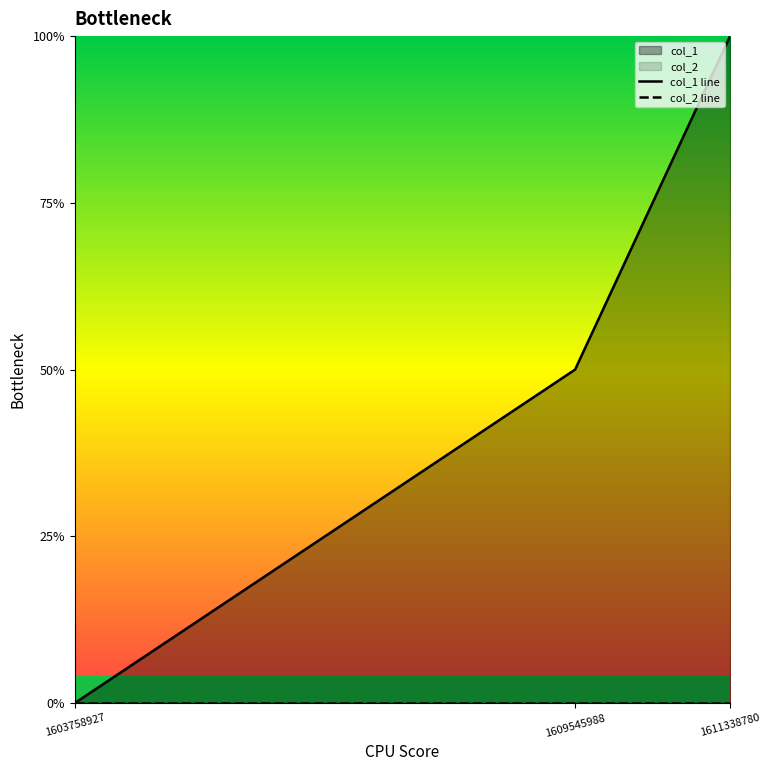

Between 1603758927 and 1611338780, which series saw the biggest shift?

col_1 line